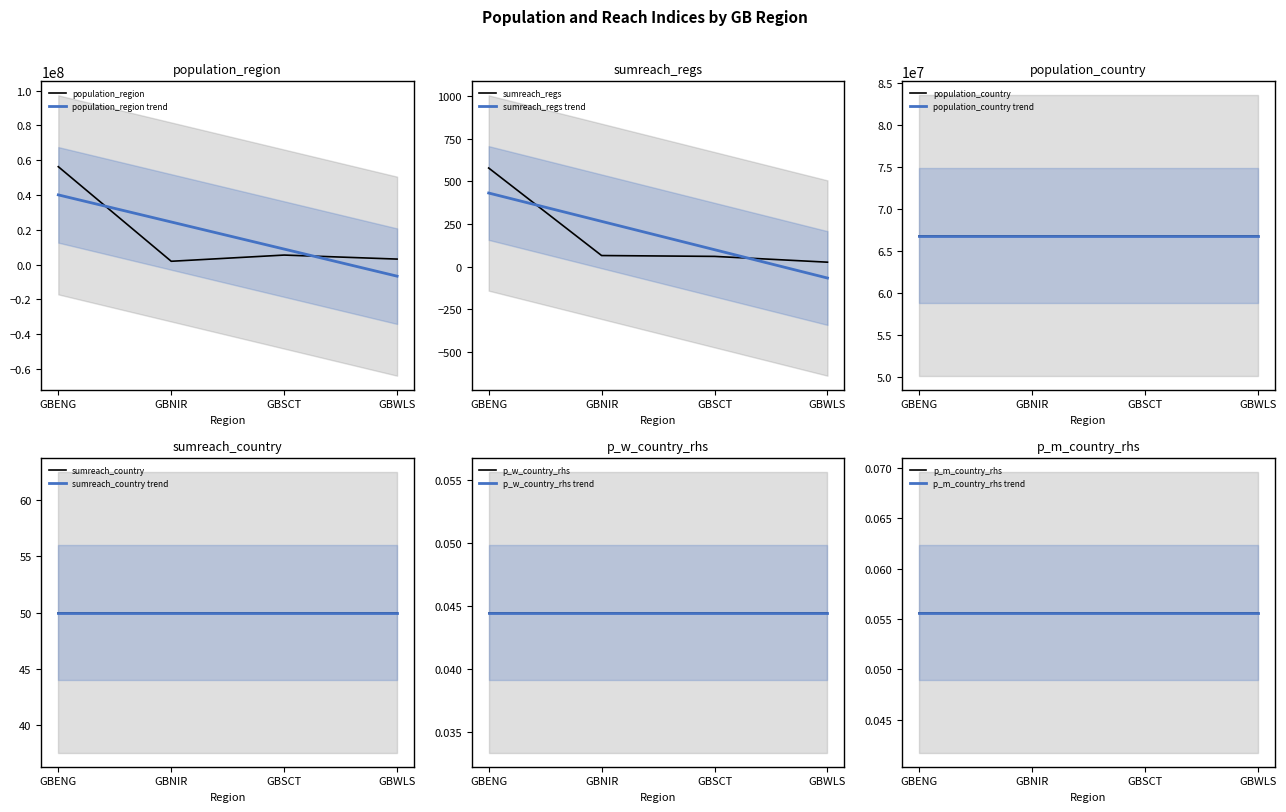

Where is the first local maximum for population_region?

GBSCT